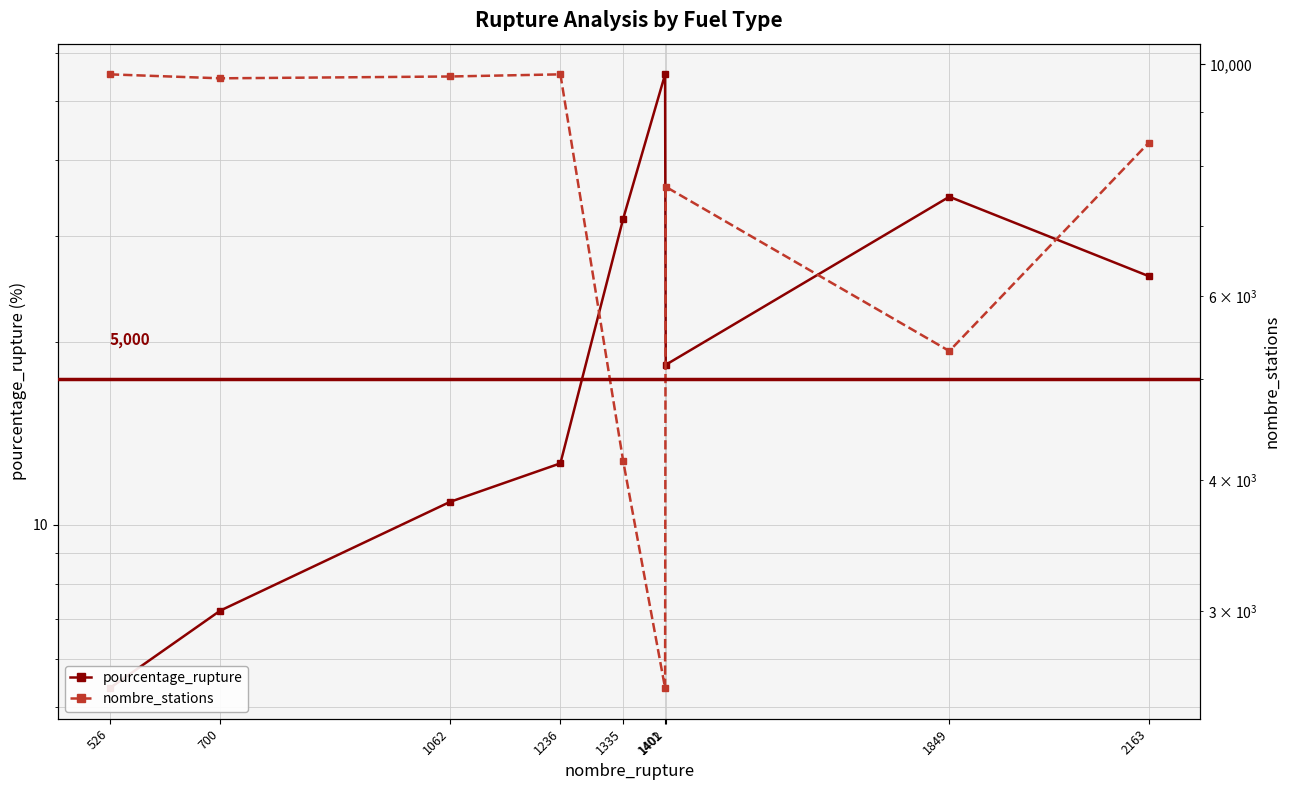

Which series has the largest total across all categories?

nombre_stations